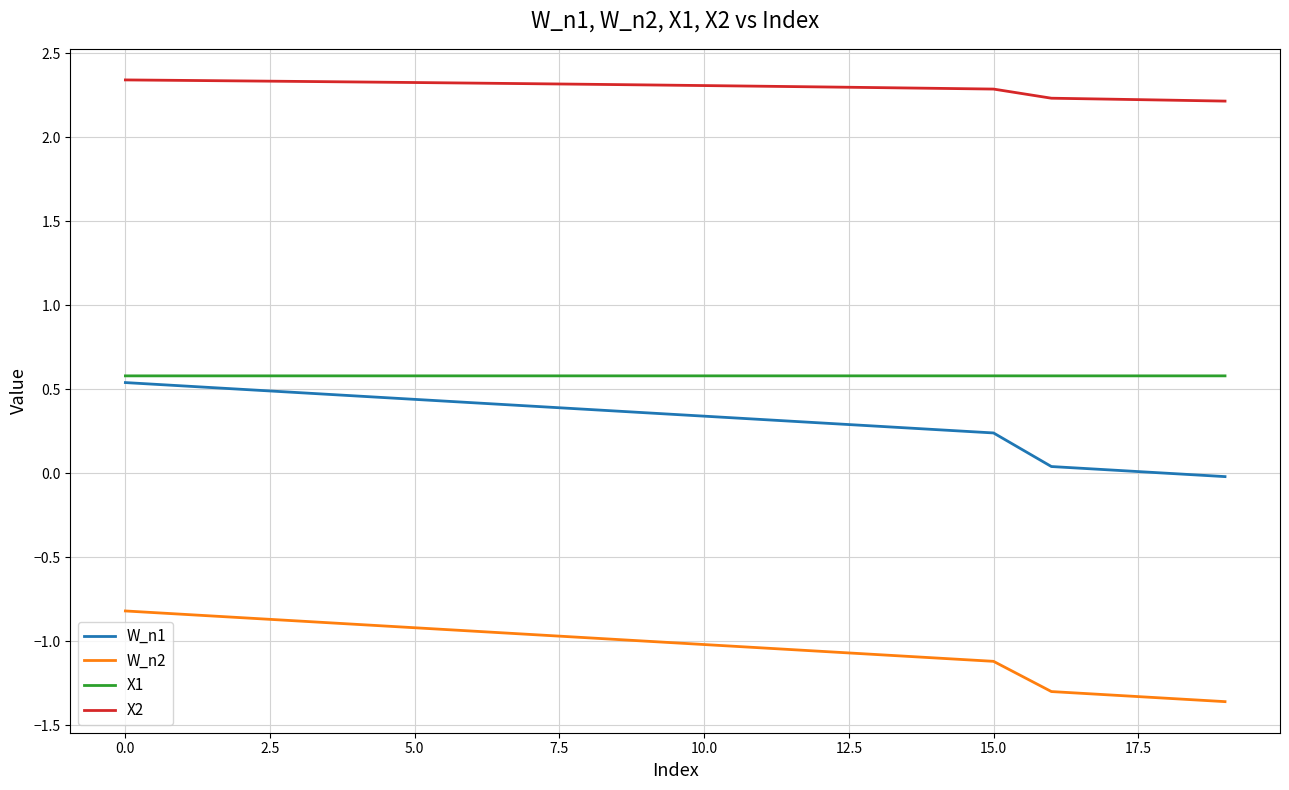

List the series in order of their peak value, highest first.

X2, X1, W_n1, W_n2